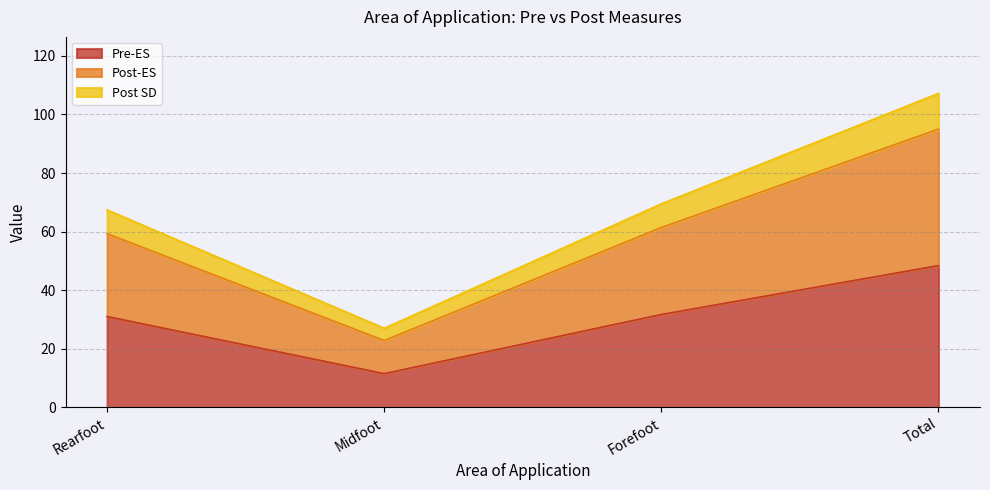

At which label does Pre-ES first exceed 31?

Forefoot